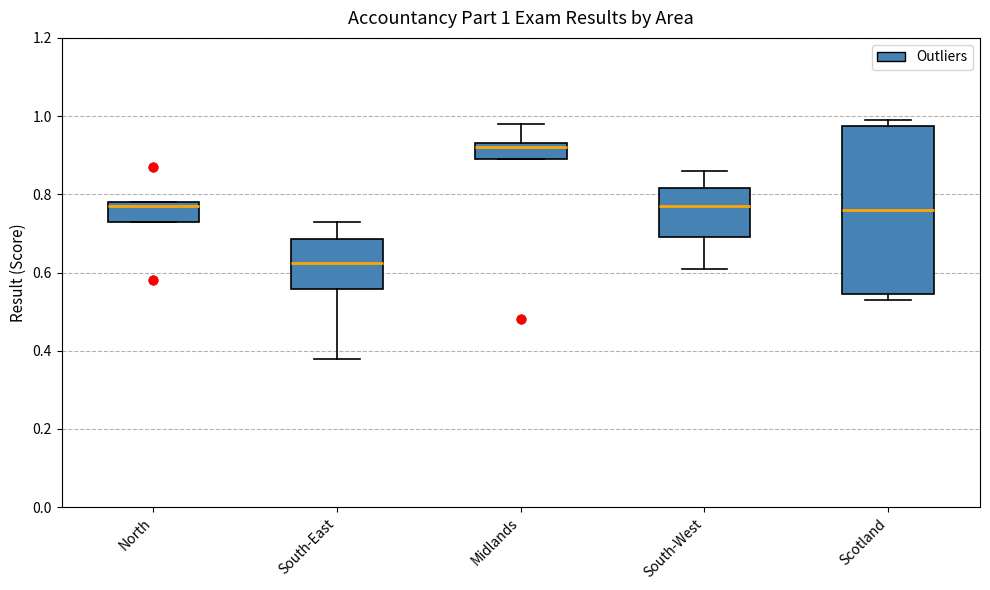

Which box has the lowest median line?

South-East